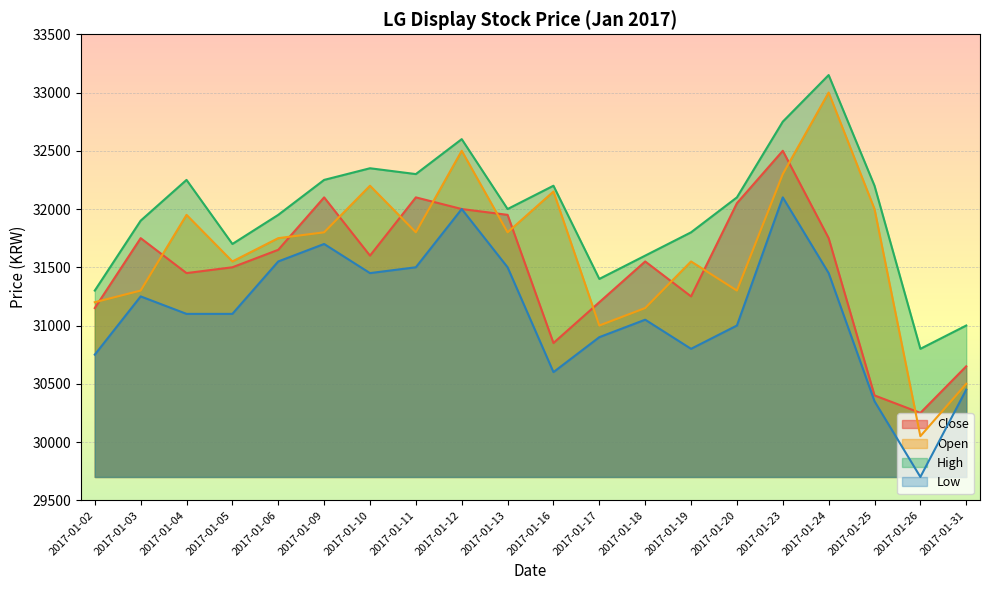

What is the spread (max minus min) of values at 2017-01-10?

900